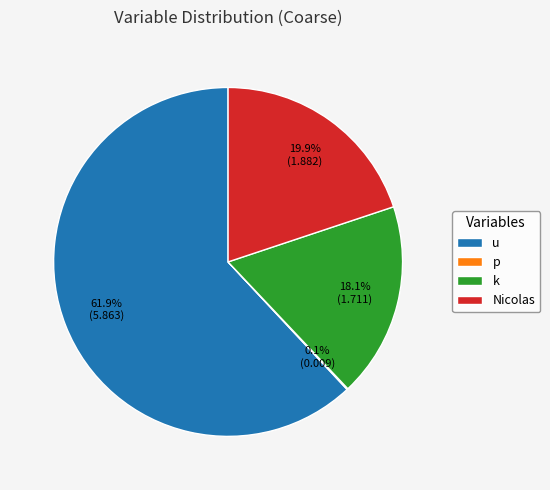

What is the majority slice?

u